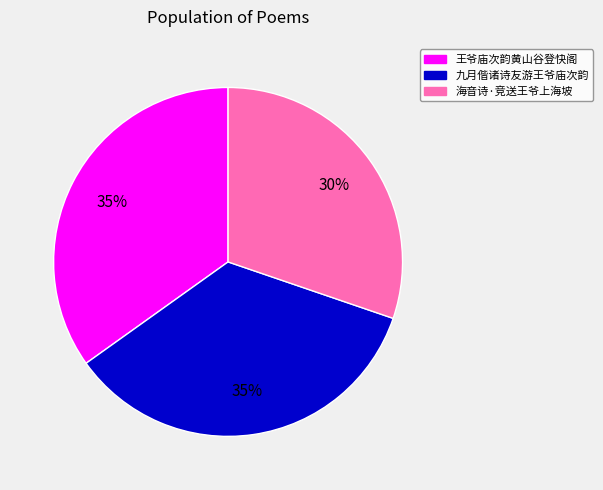

To the nearest percent, what is the average slice percentage?

33%